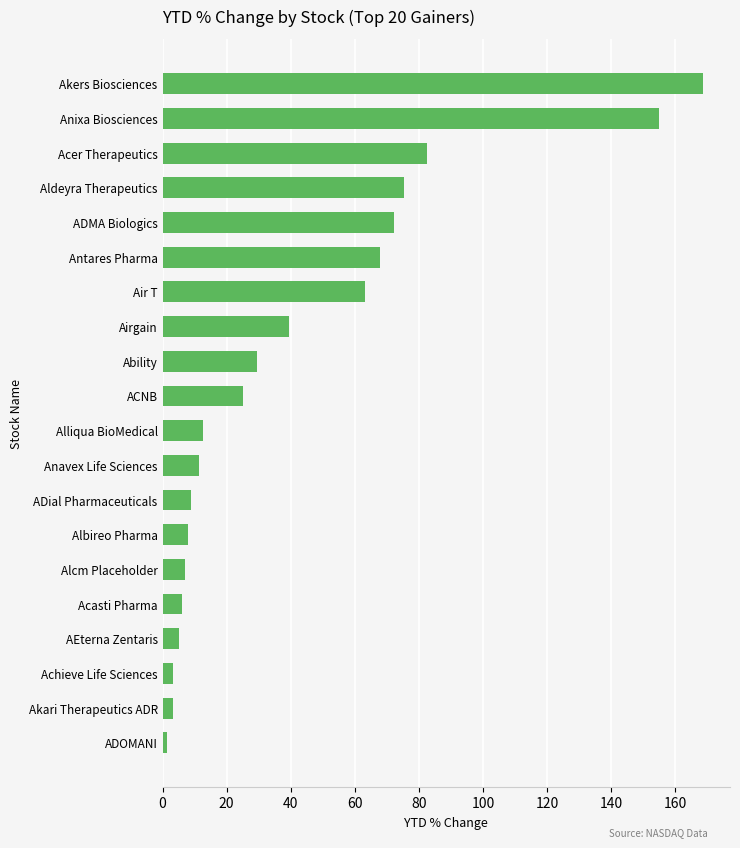

Where is the data nearest to the value 85?

Acer Therapeutics